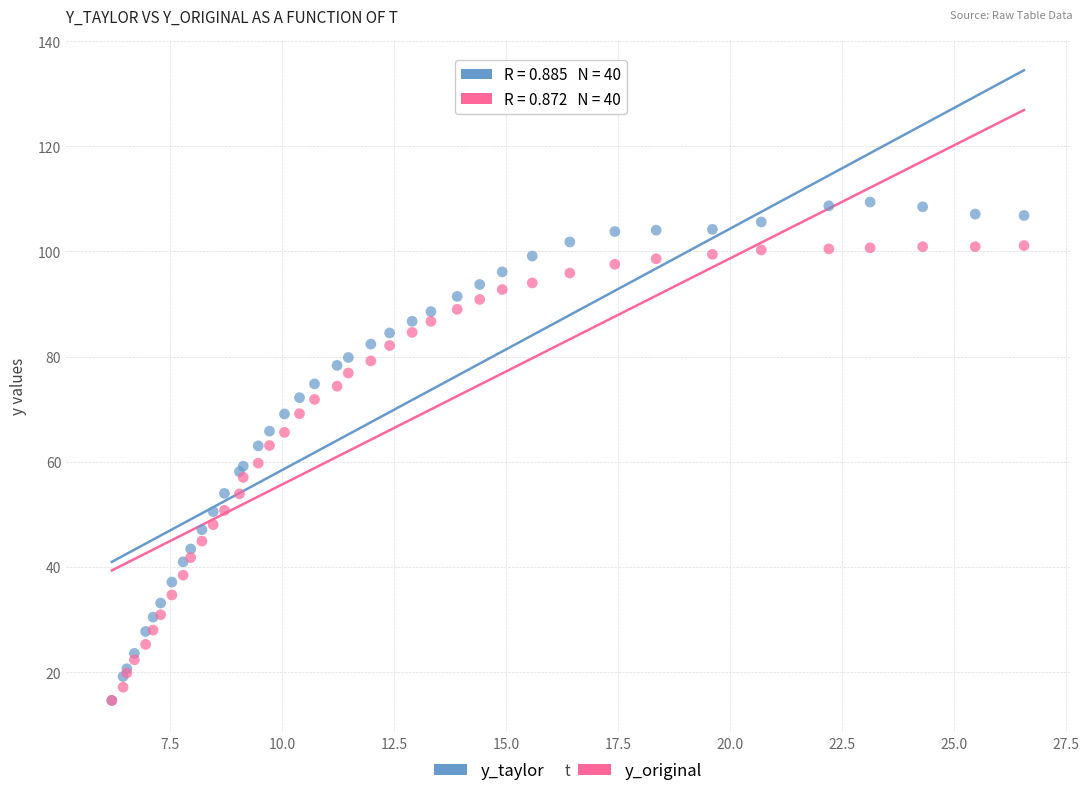

What are all the series names shown in the legend?

y_taylor, y_original